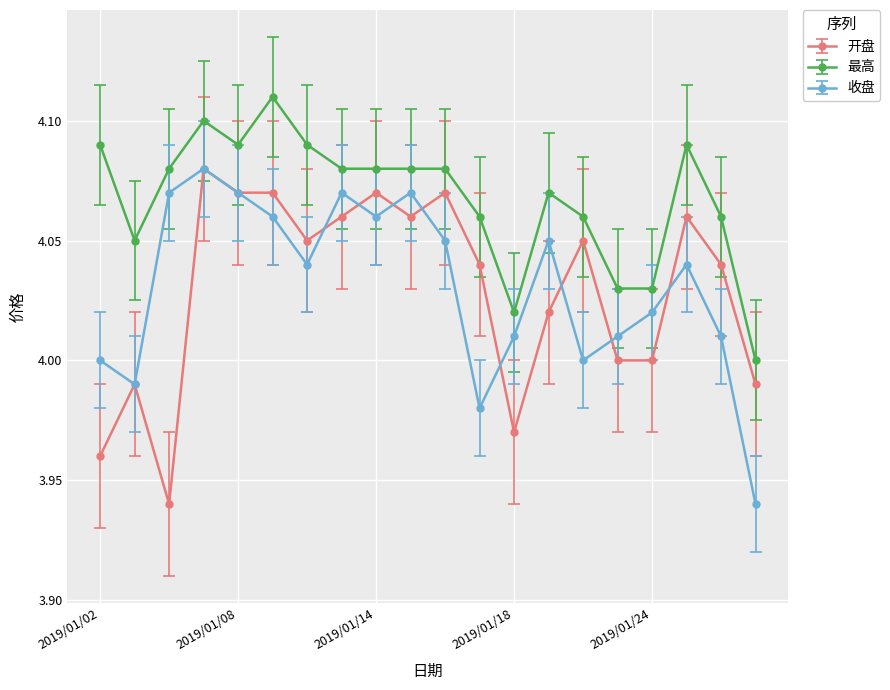

True or false: 最高 and 开盘 intersect in this chart.

False